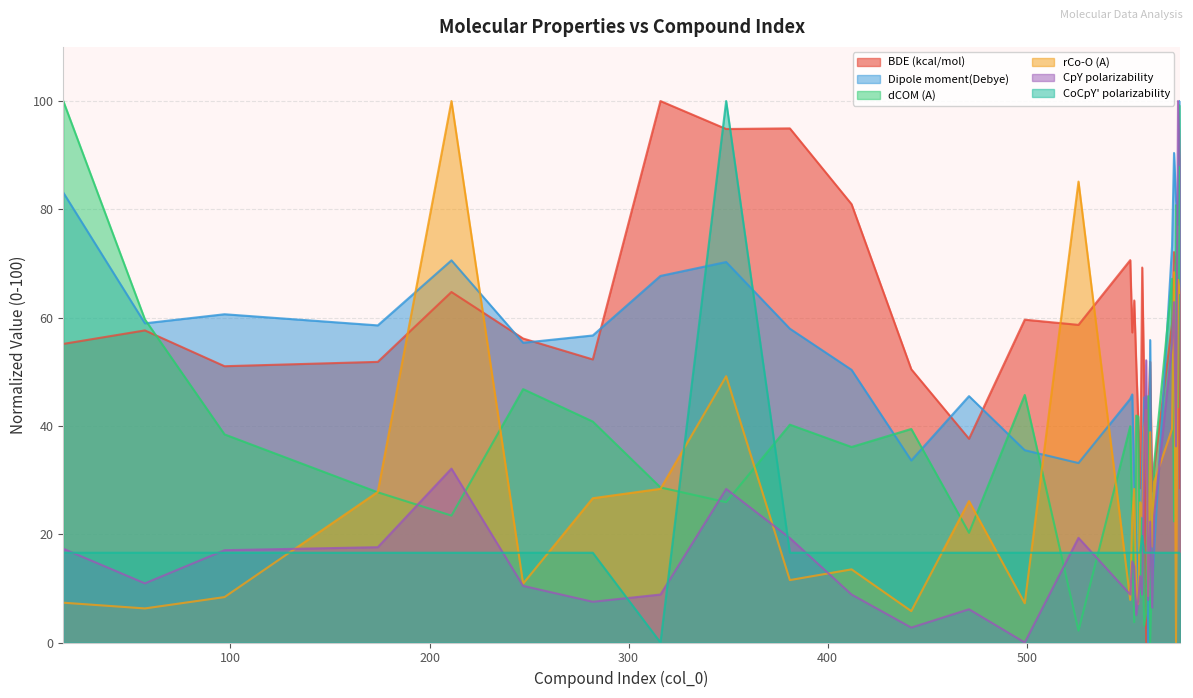

Between 561 and 576, which series saw the biggest shift?

CpY polarizability